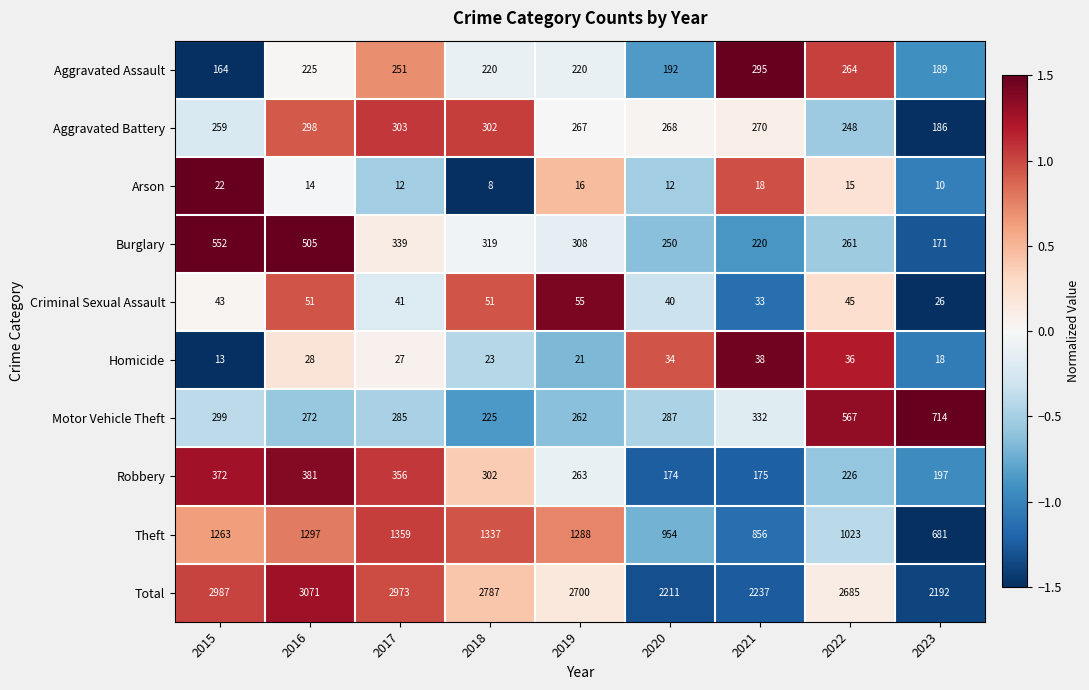

Which series has the widest spread of values?

Total